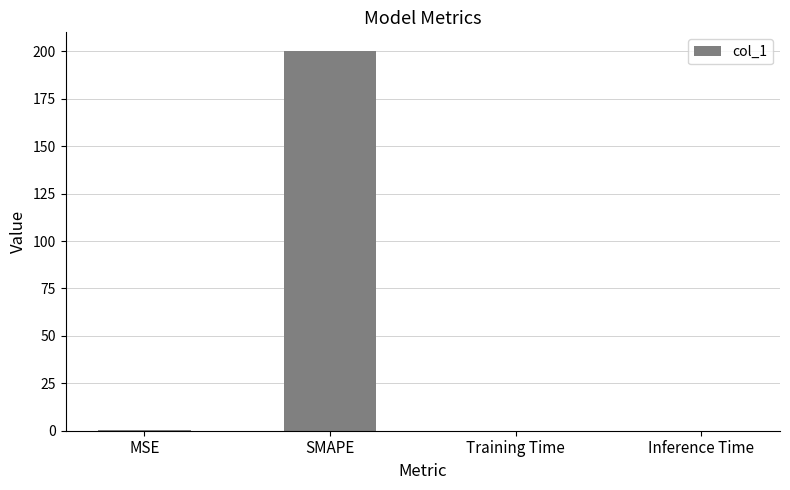

At which category does the chart reach its peak across all series?

SMAPE